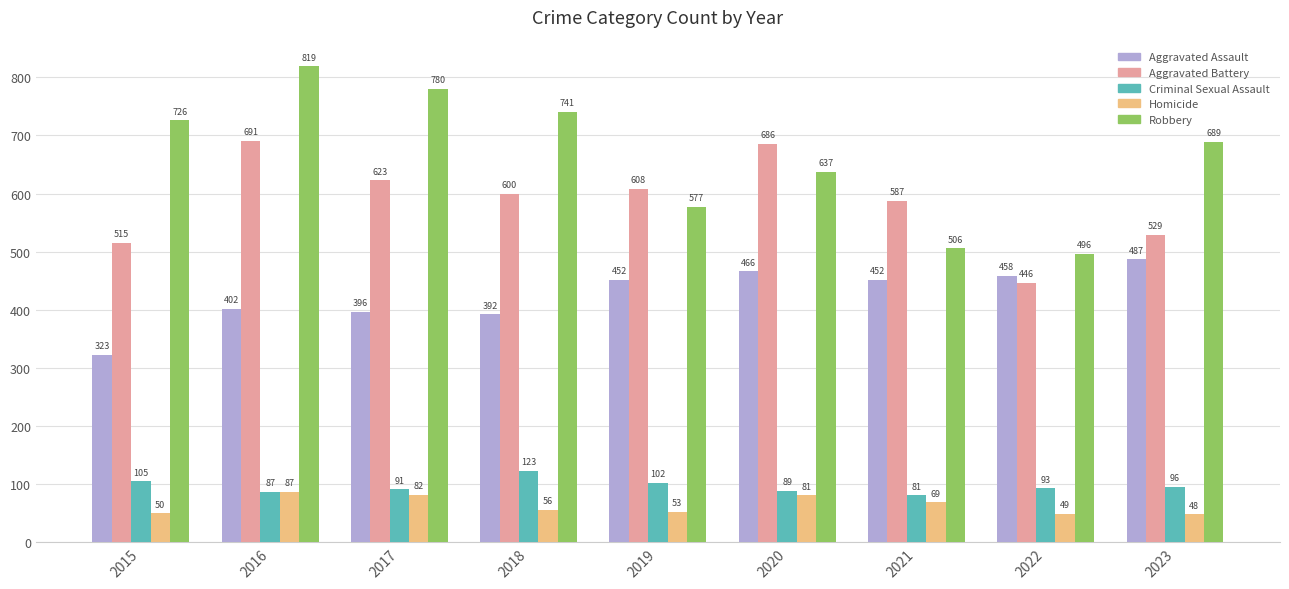

What is the average value of the Aggravated Assault series?

425